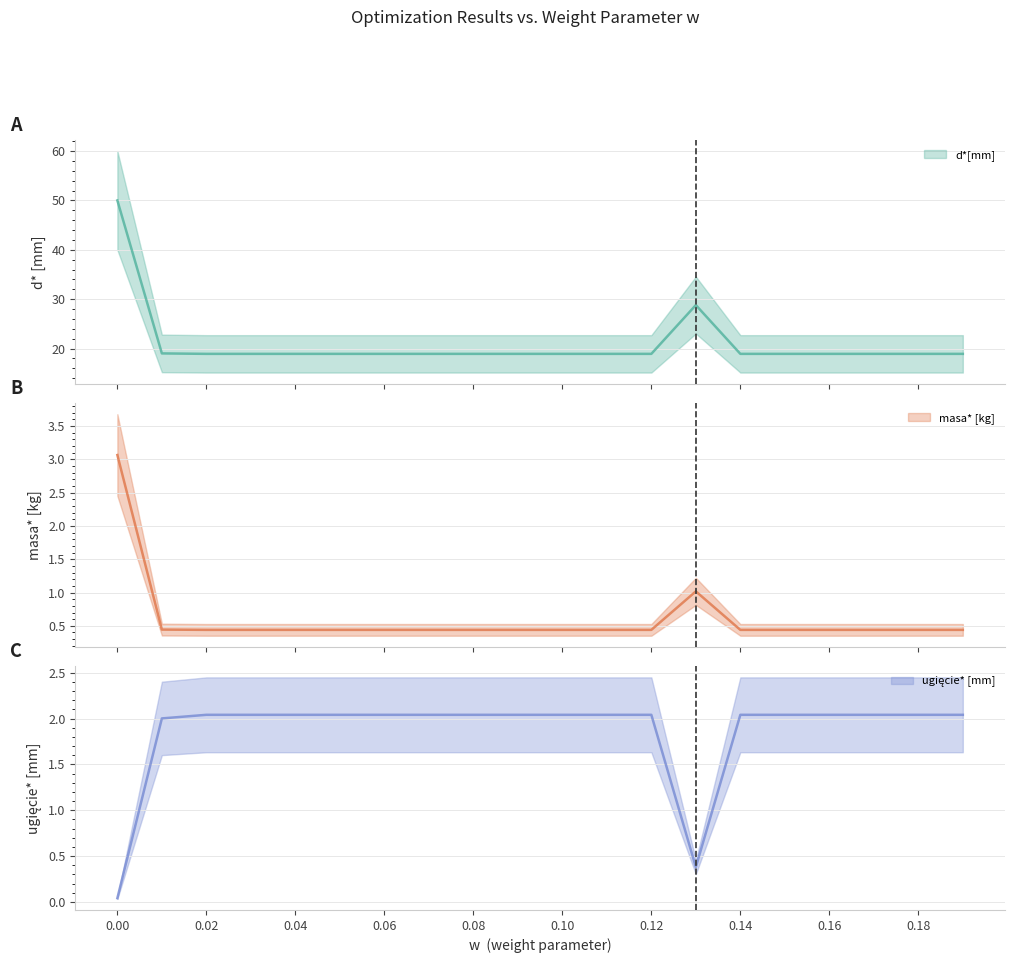

What is the highest value of the d*[mm] series?

50.0